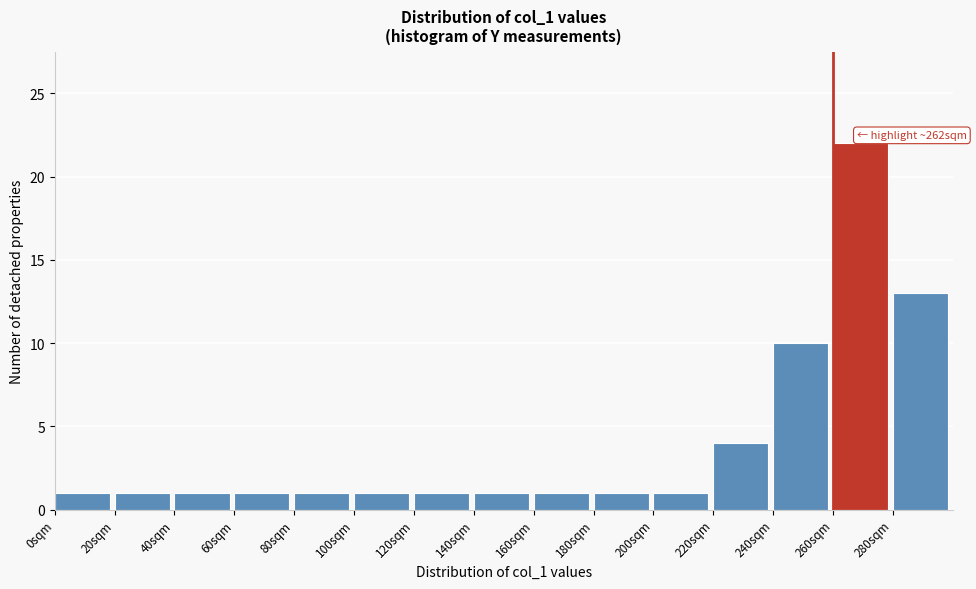

Over which range of the x-axis is the bar tallest?

260 to 280